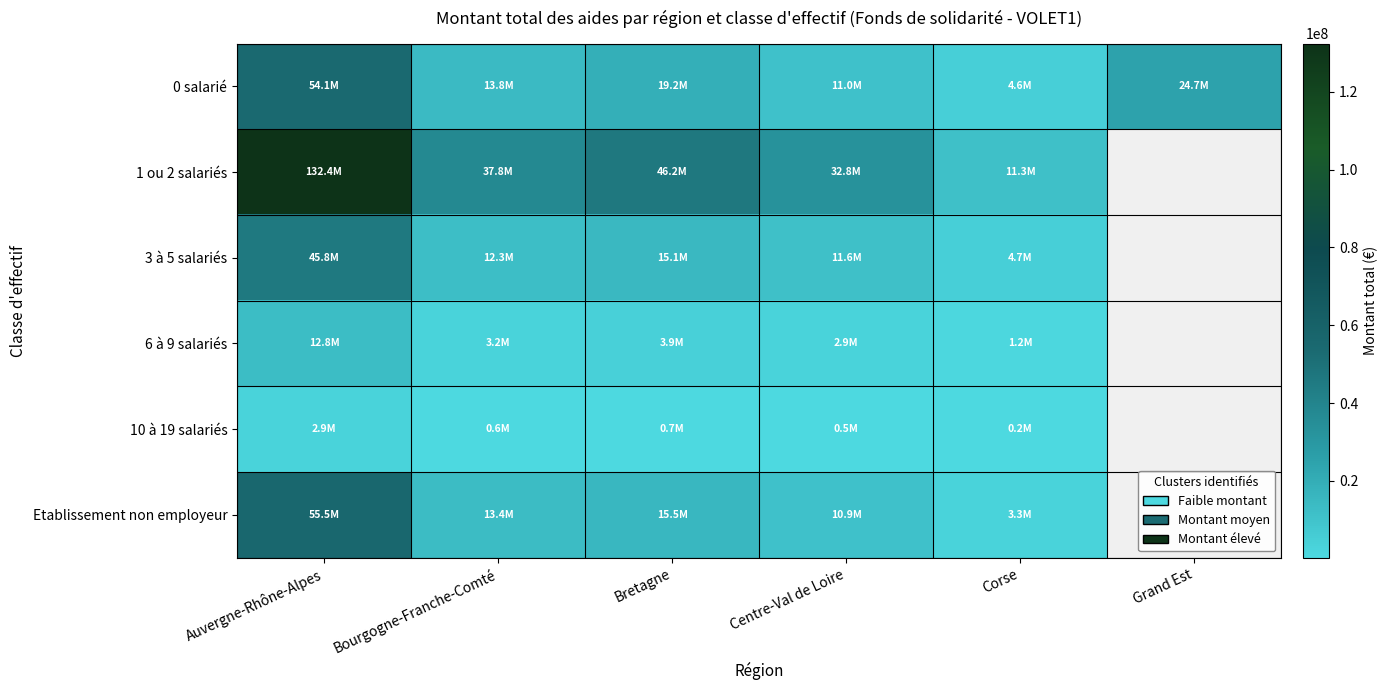

At Corse, list the series in order from largest to smallest.

1 ou 2 salariés, 3 à 5 salariés, 0 salarié, Etablissement non employeur, 6 à 9 salariés, 10 à 19 salariés